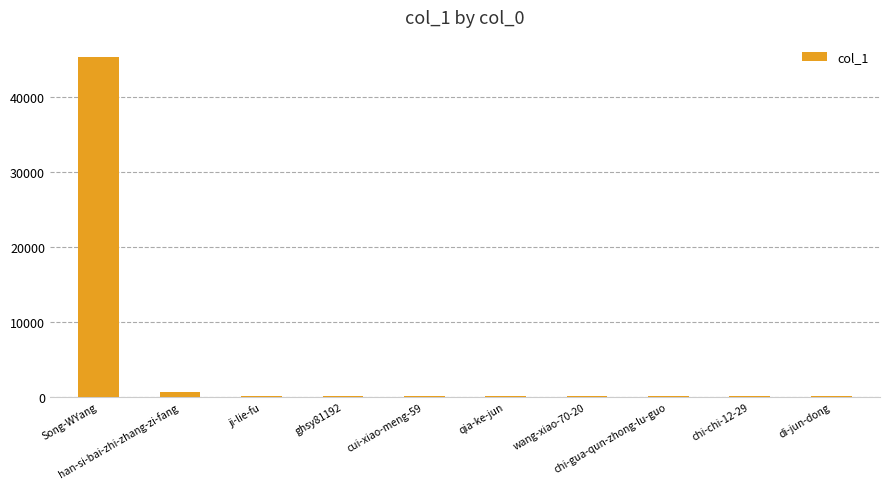

What is the greatest value displayed?

45324